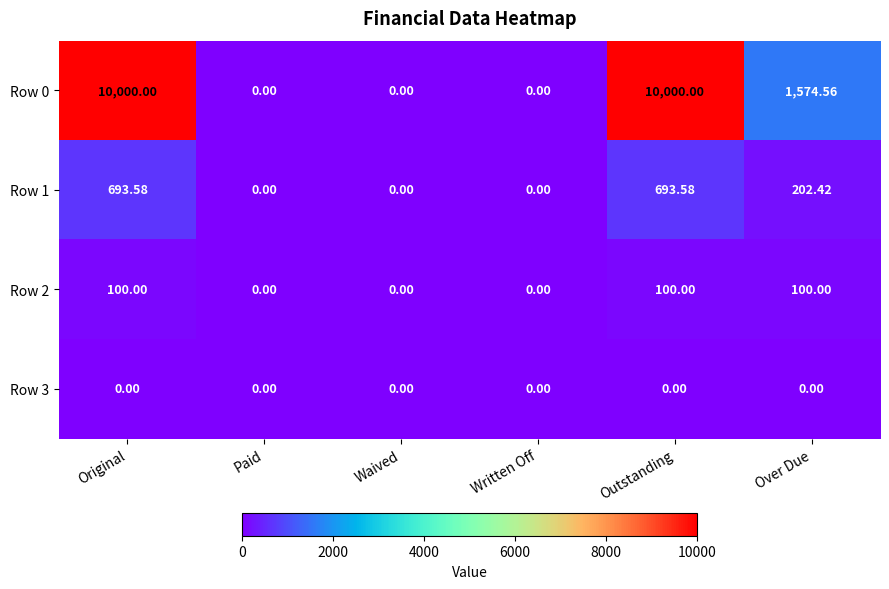

At which label is Row 0 closest to 5000?

Over Due